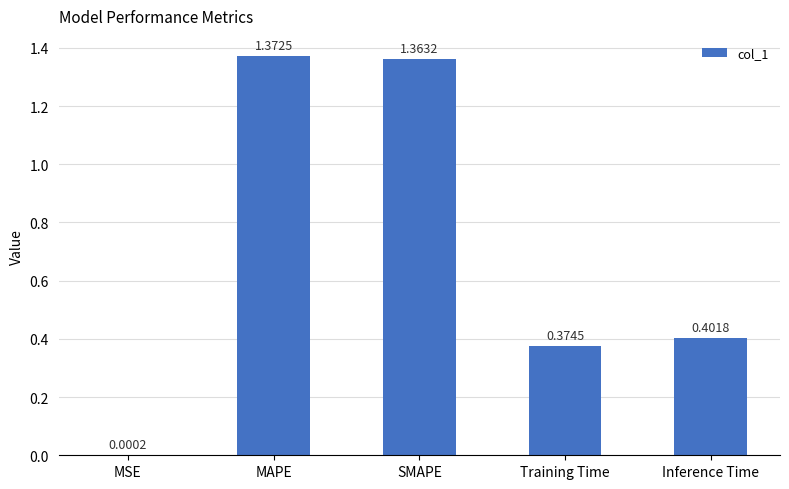

Where is the data nearest to the value 0?

MSE